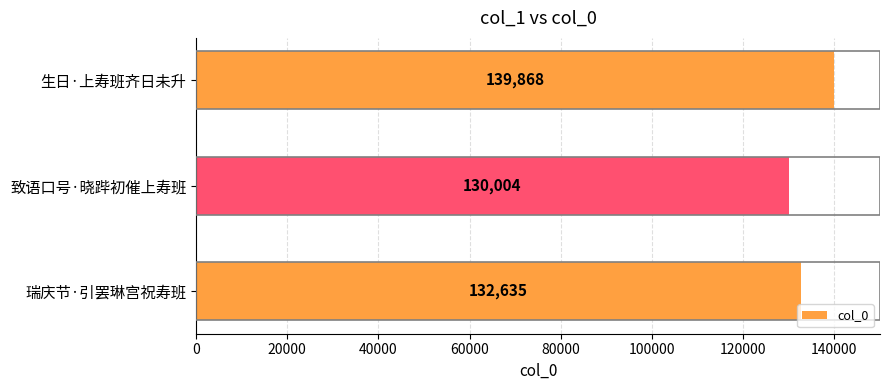

Reading top to bottom, what are all the values shown in this chart?

139868	130004	132635